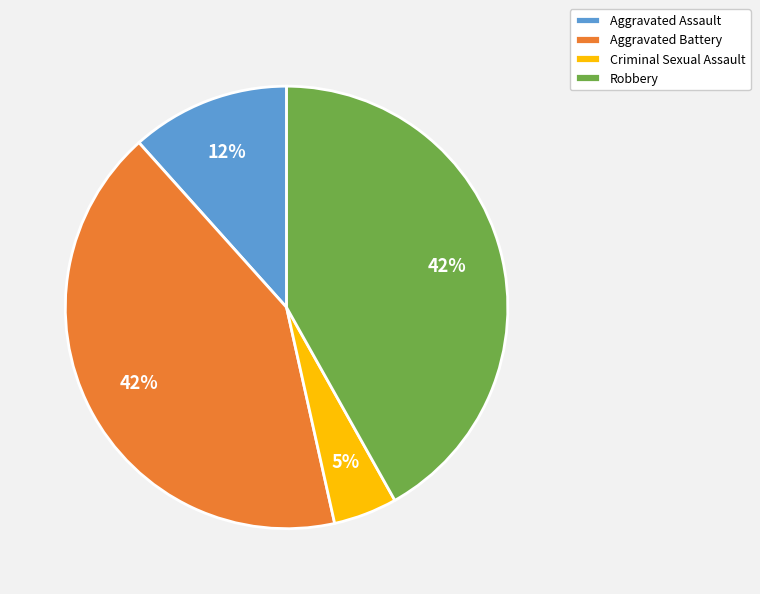

Between Criminal Sexual Assault and Aggravated Battery, which is larger?

Aggravated Battery